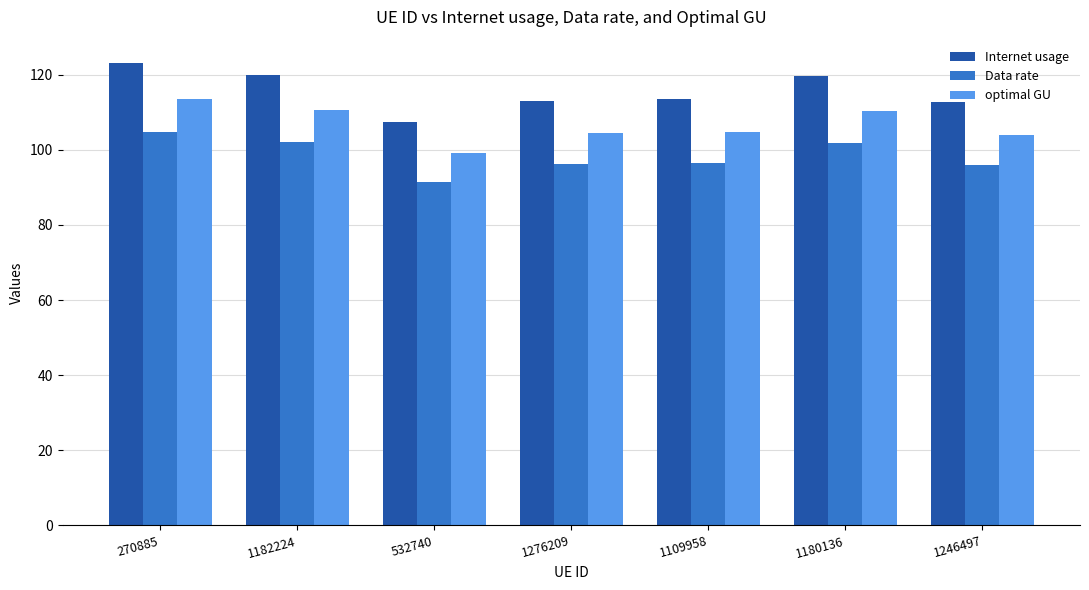

What is the value of the Data rate bar at the 3rd from the left?

91.5